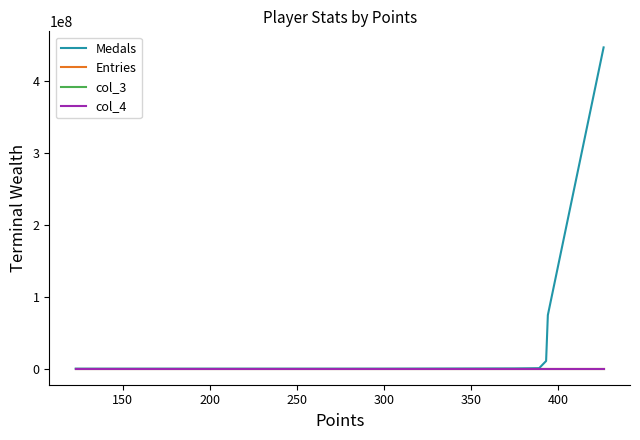

What is the maximum value shown in the chart?

447068160.0